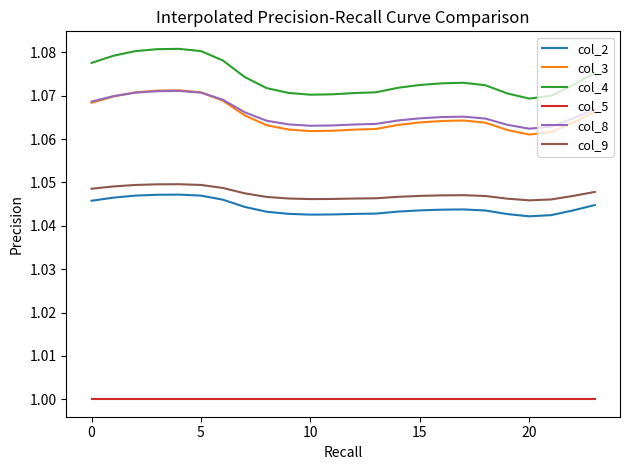

True or false: col_3 and col_9 cross at least once.

False